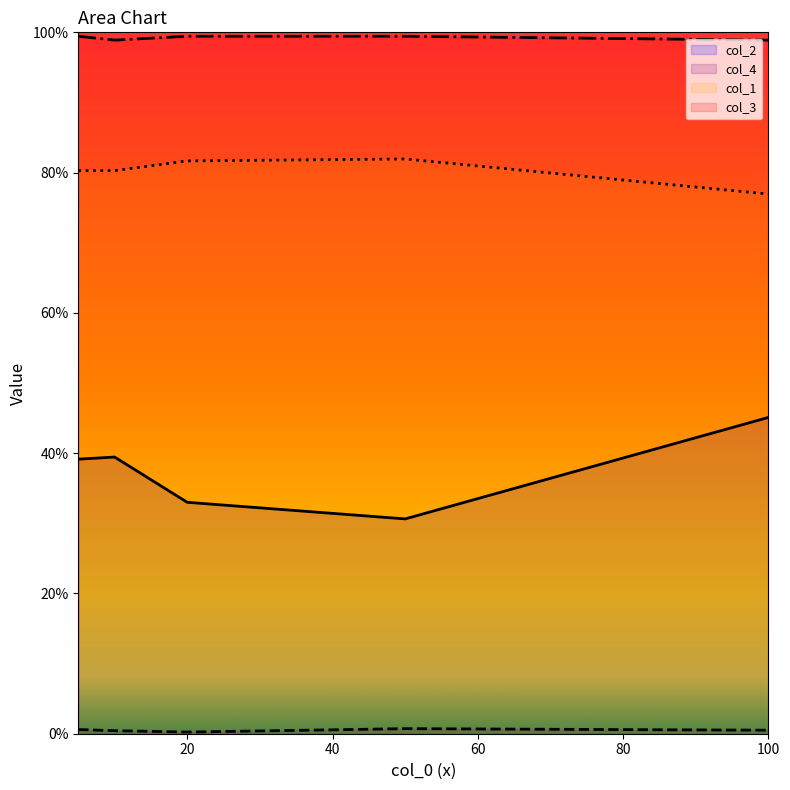

Which series has the widest spread of values?

col_2